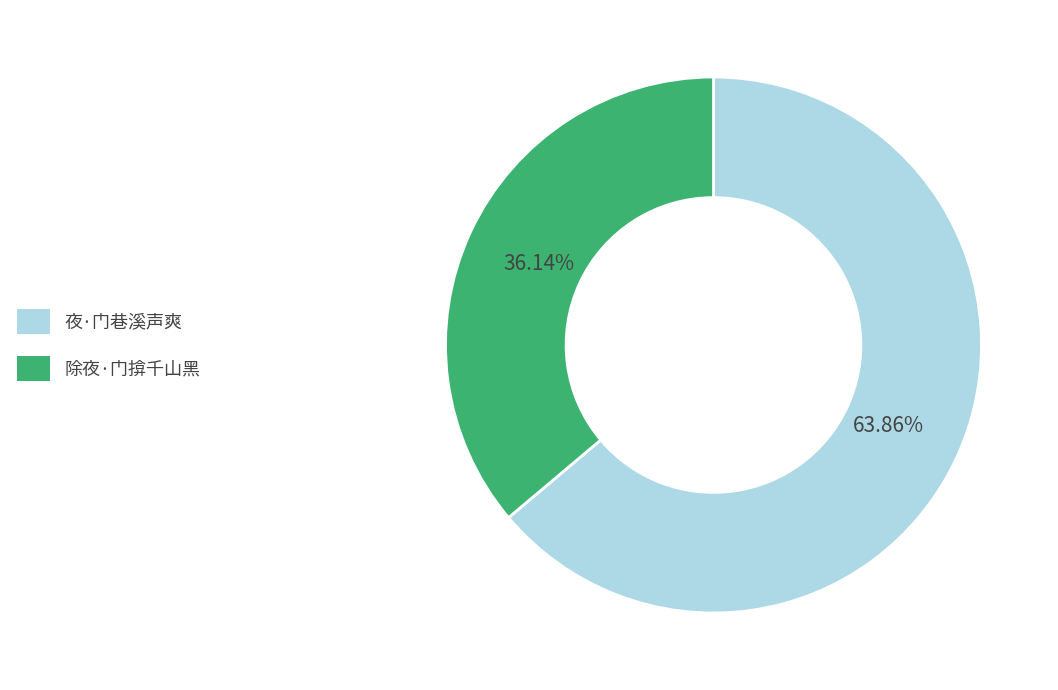

How many slices are in this pie chart?

2